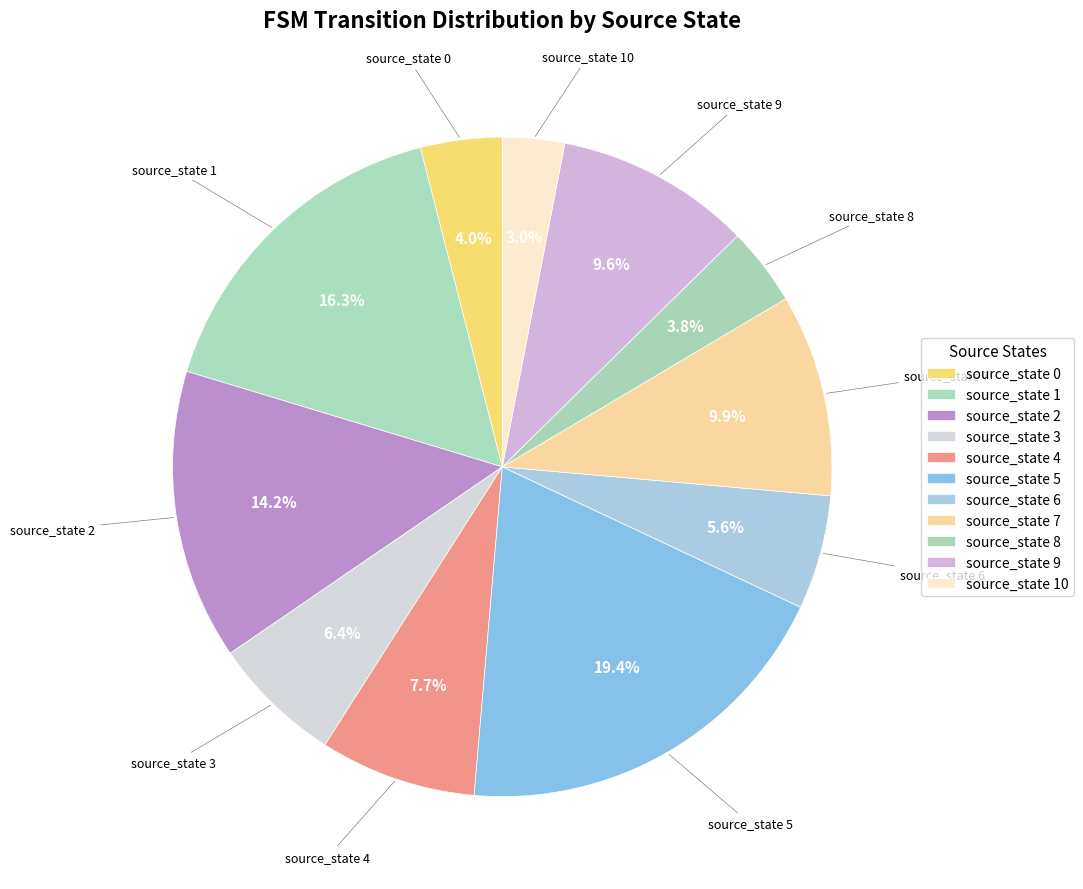

Count the number of slices in the pie.

11